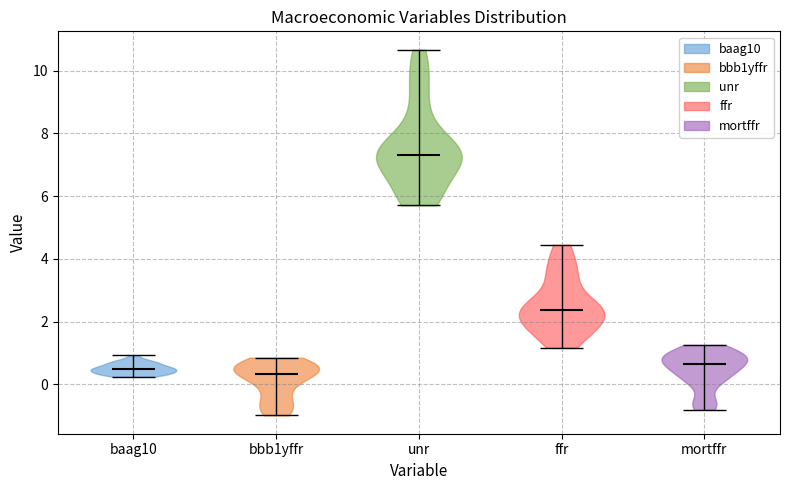

Which violin has the highest median line?

unr